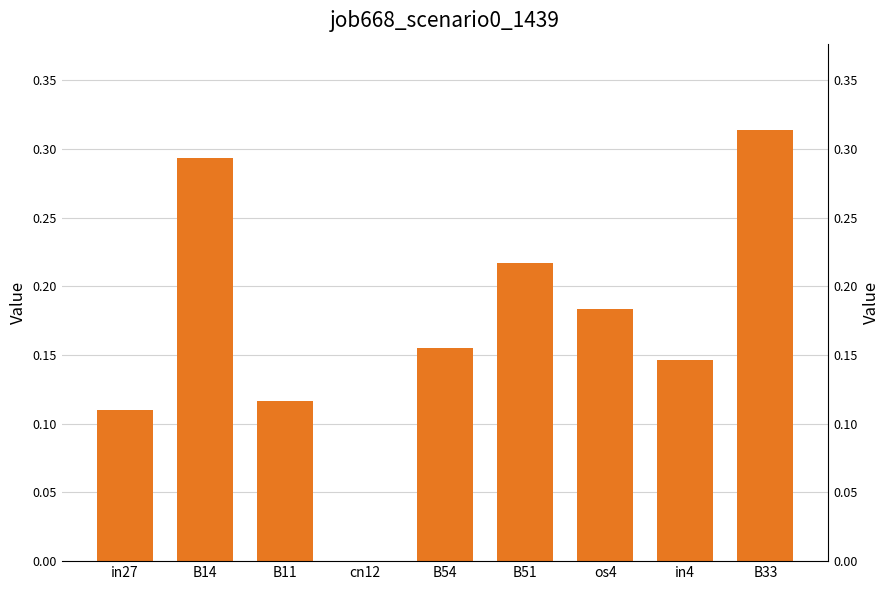

Count the number of data series in this chart.

1